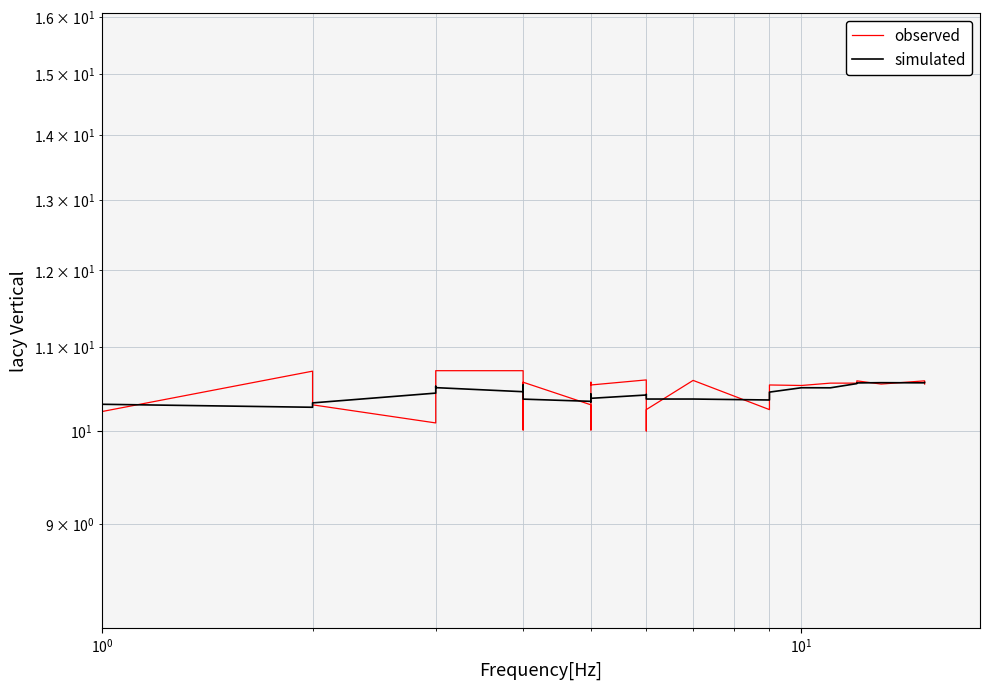

What are all the series names shown in the legend?

observed, simulated